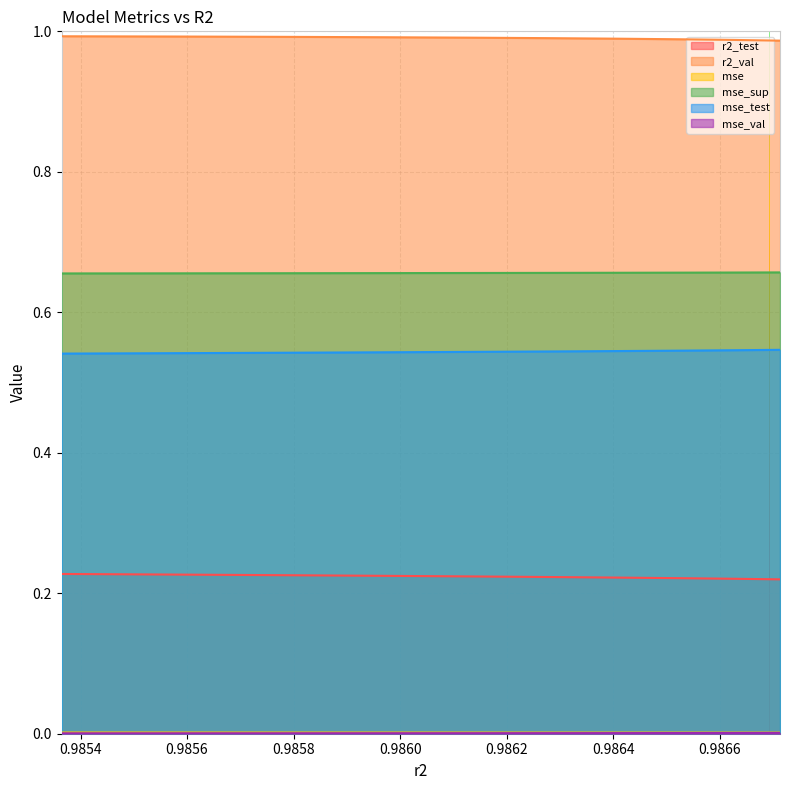

What is the sum of all mse_sup values?

6.6